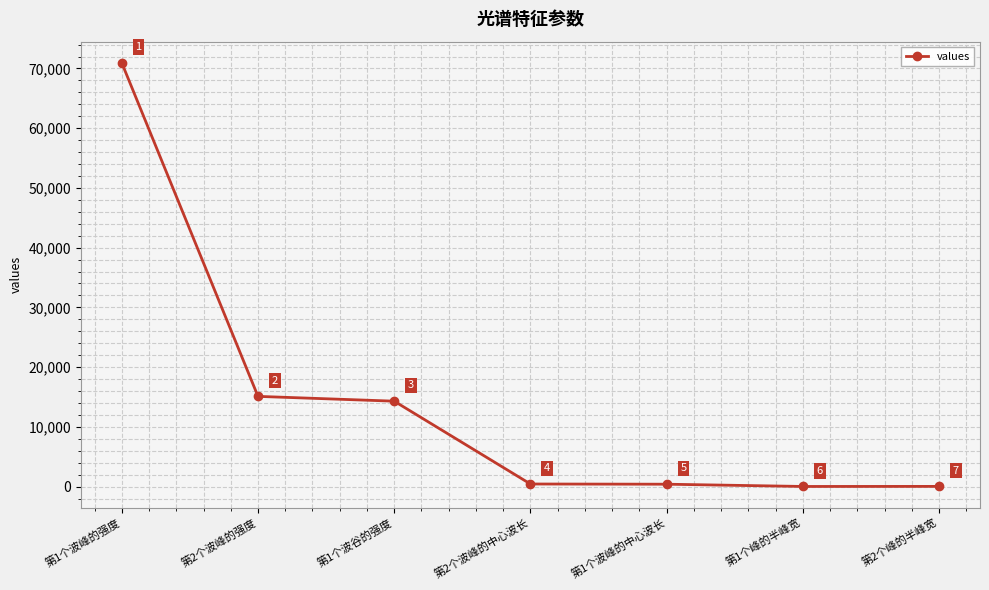

Does the chart display data point markers on the line(s)?

Yes